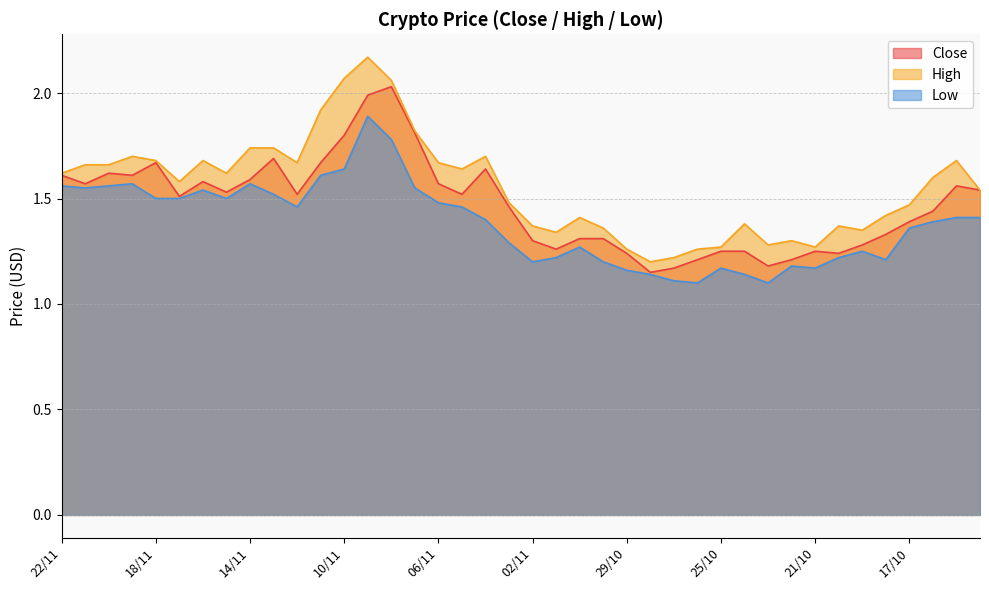

At which category is the sum across all series the highest?

09/11